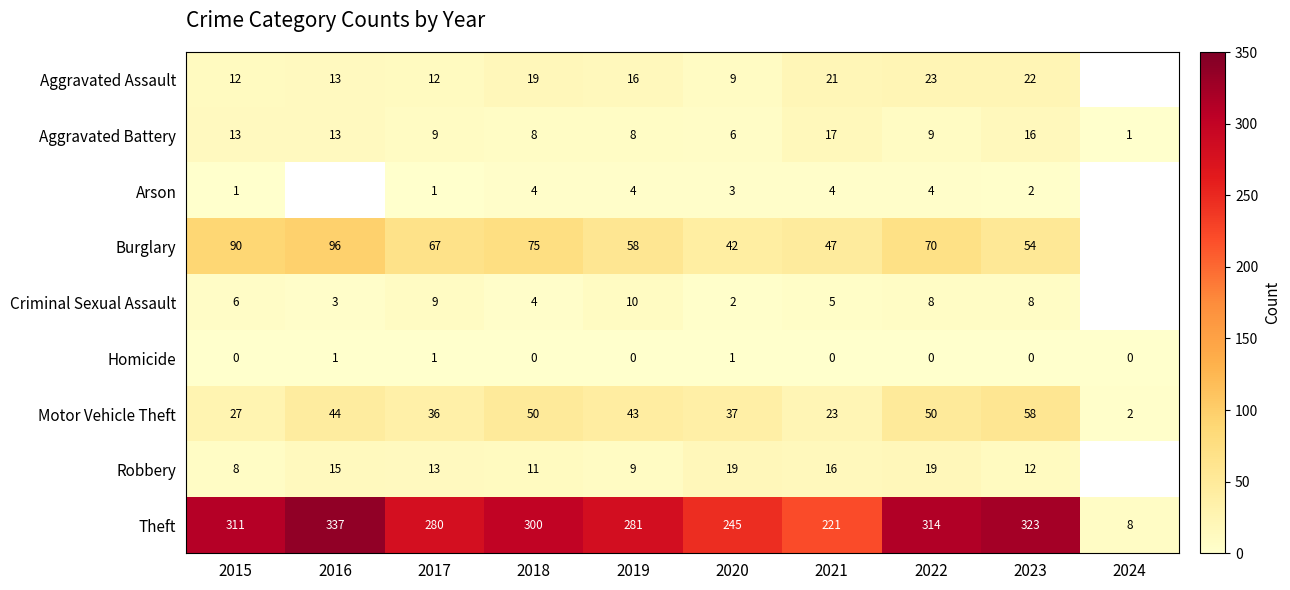

Which series changed the most between 2019 and 2022?

Theft